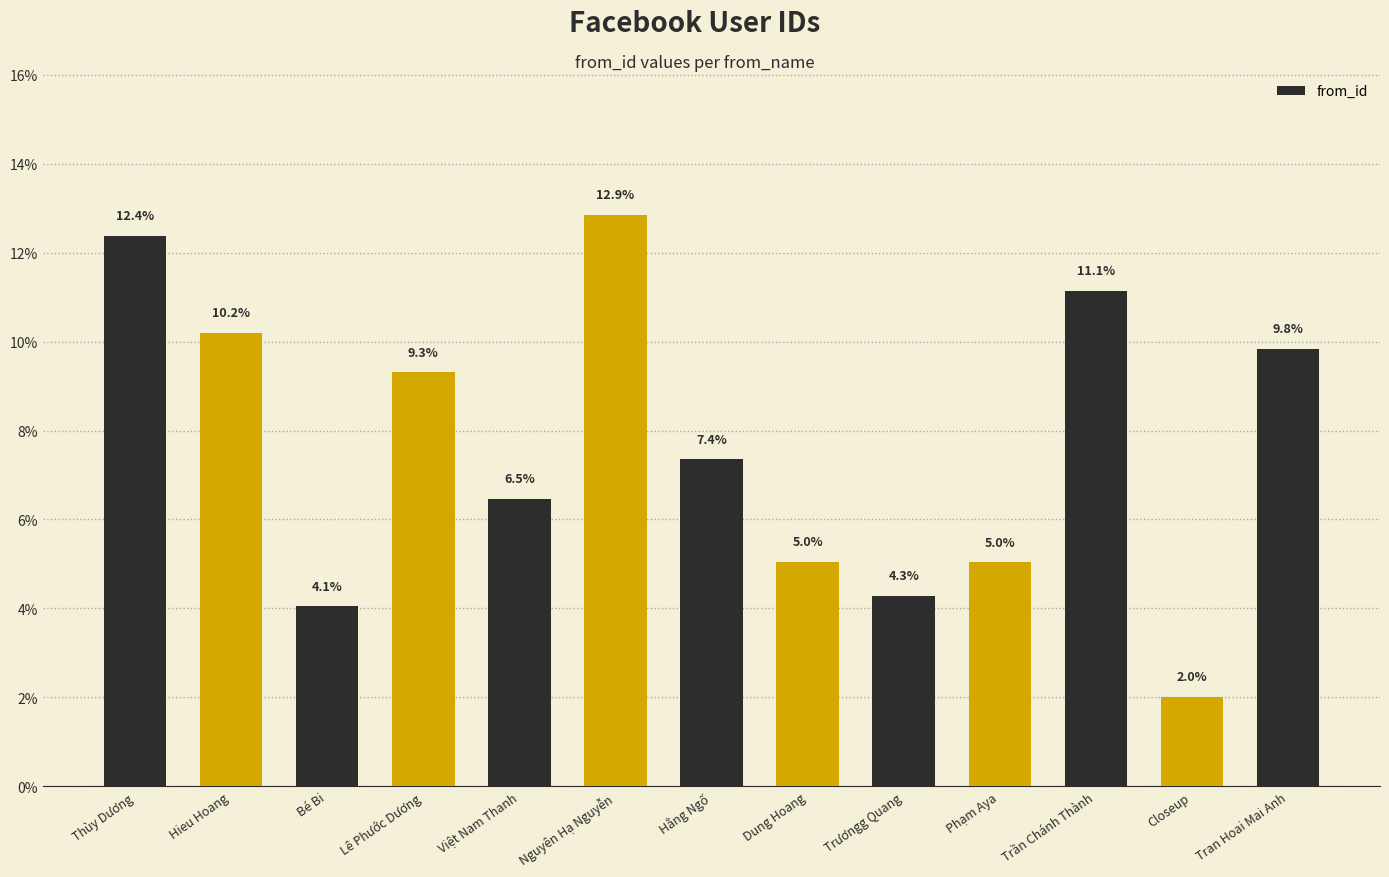

What is the ratio of the value at Tran Hoai Mai Anh to the value at Bé Bi?

2.4